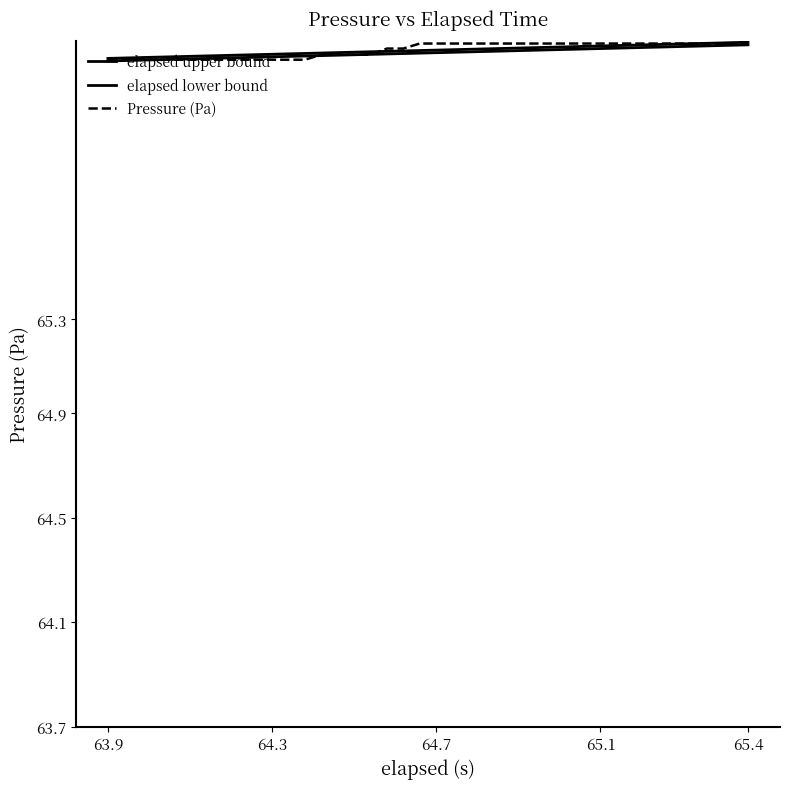

How many distinct data groups are displayed?

3